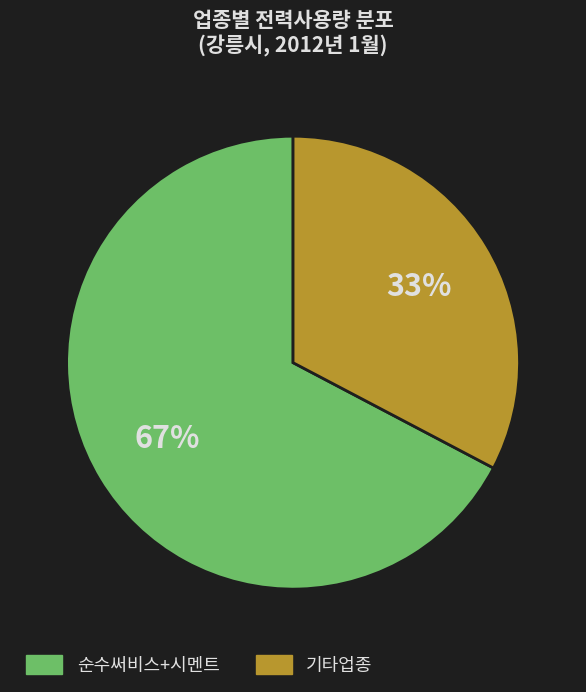

To the nearest percent, what is the average slice percentage?

50%